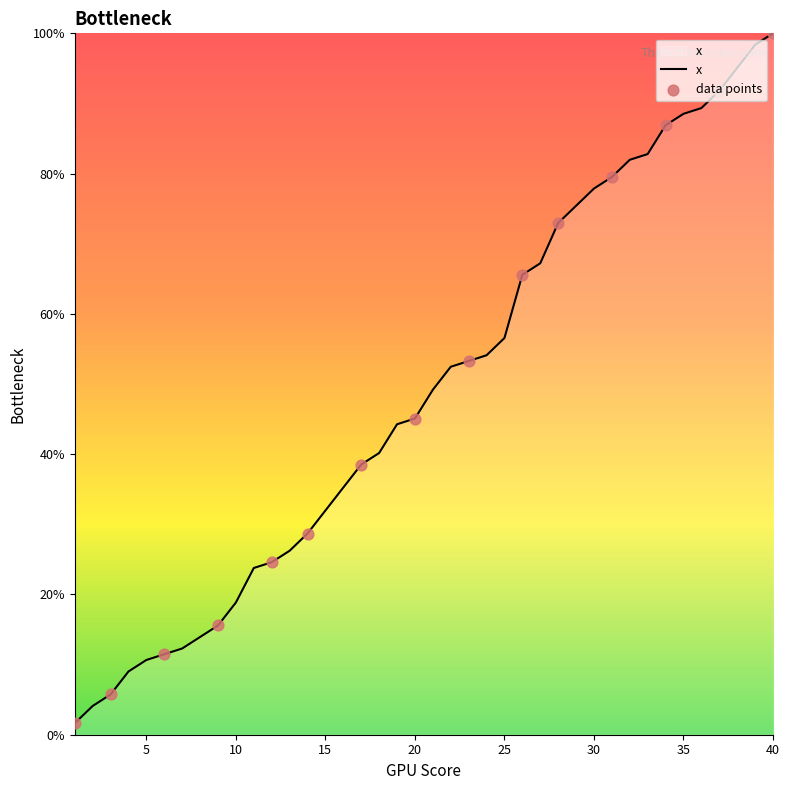

What is the maximum value shown in the chart?

100.0